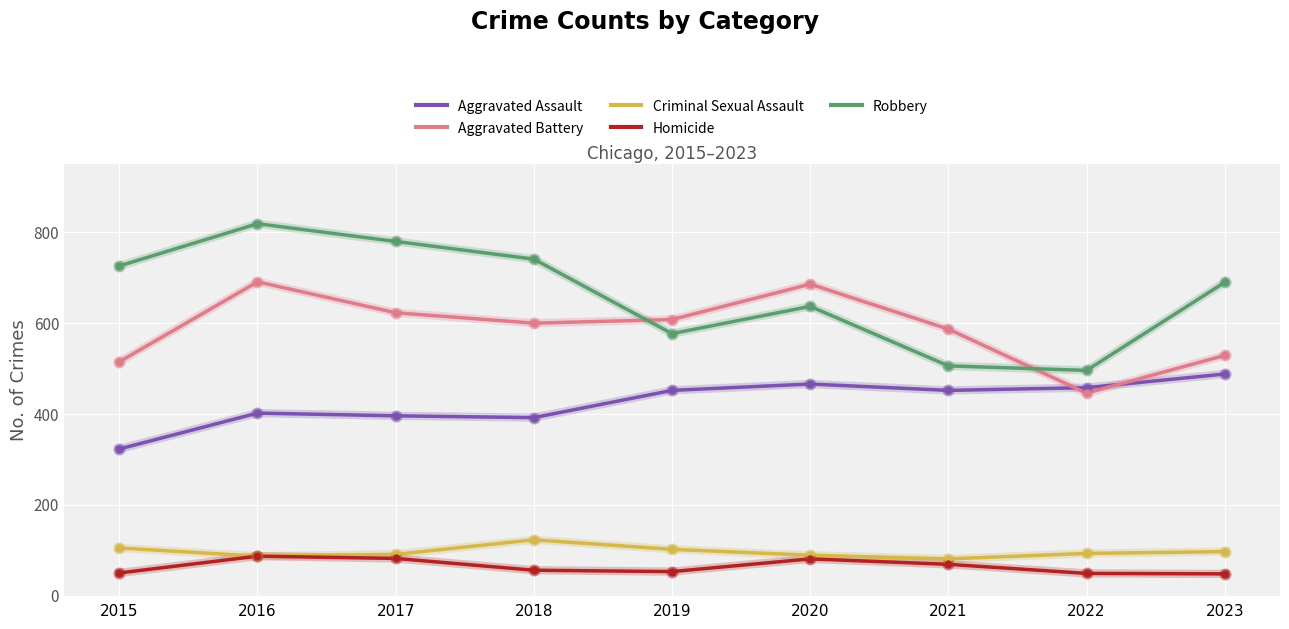

Which series has the largest total across all categories?

Robbery